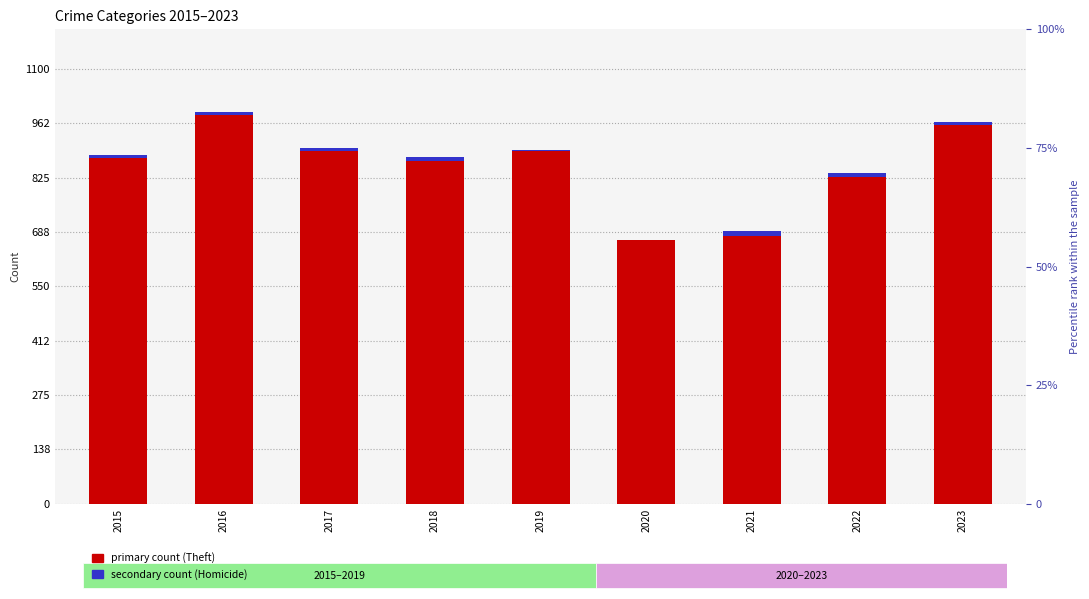

What is the value of the Theft bar at the 3rd from the left?

892